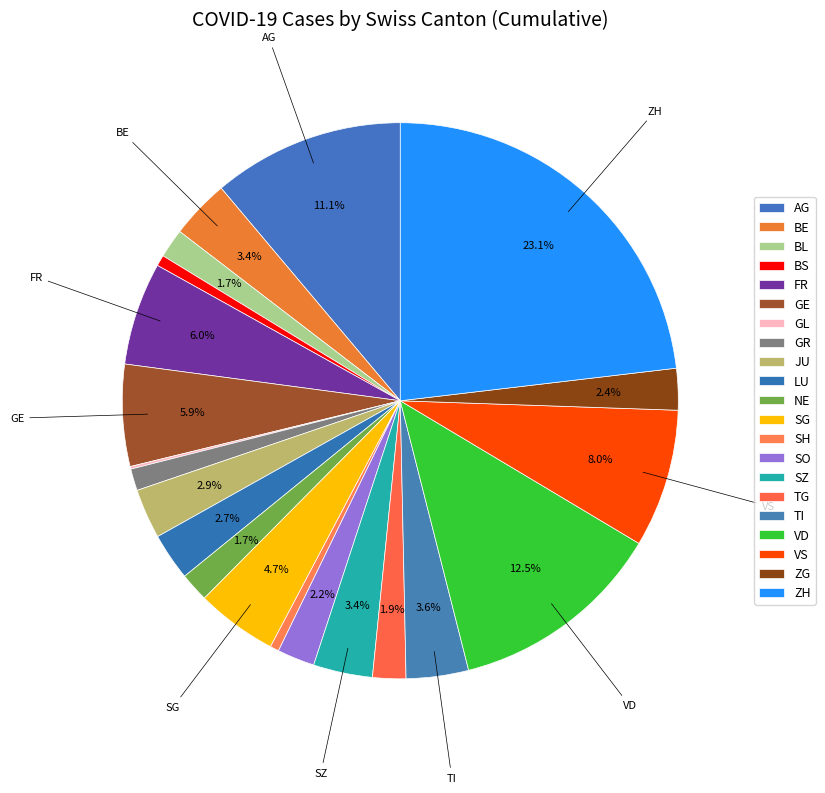

To the nearest percent, what is the difference between the AG and ZH slice percentages?

12%